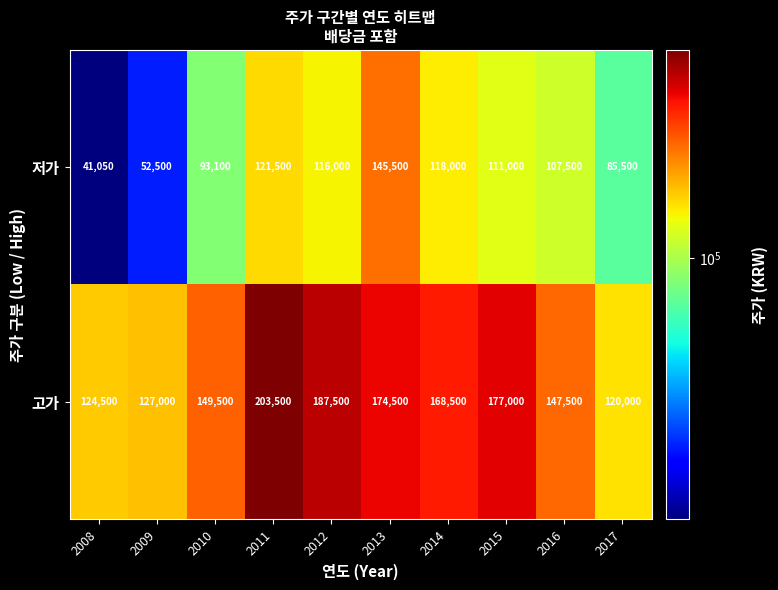

Where is 고가 nearest to the value 161750?

2014